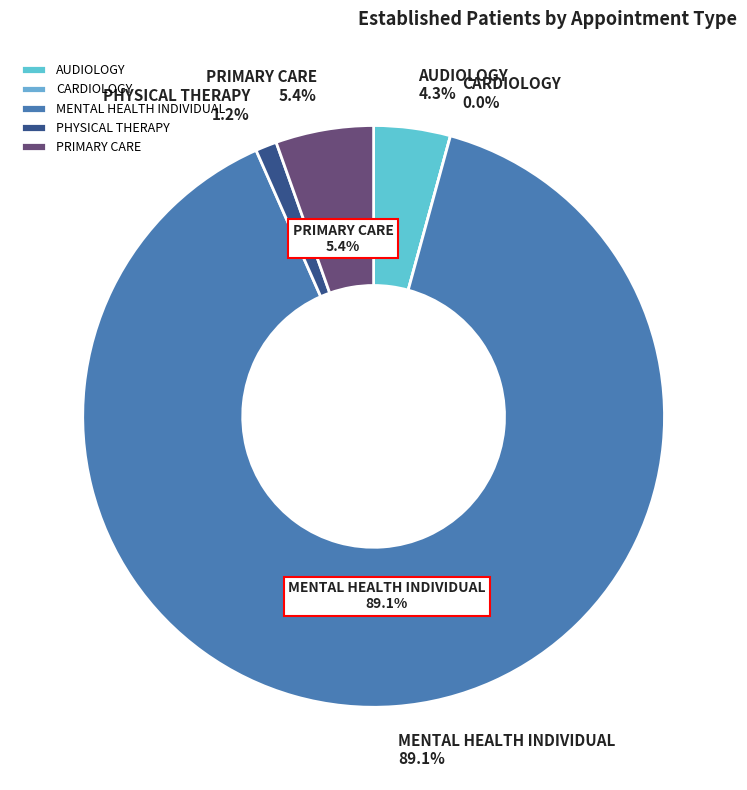

How much of the chart is everything except MENTAL HEALTH INDIVIDUAL?

10.9%